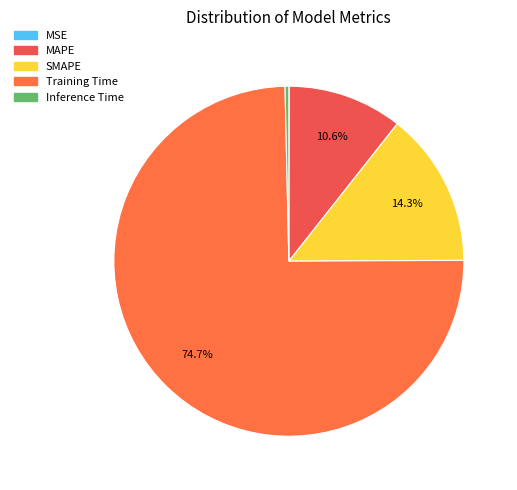

To the nearest percent, what is the combined percentage of Inference Time and SMAPE?

15%